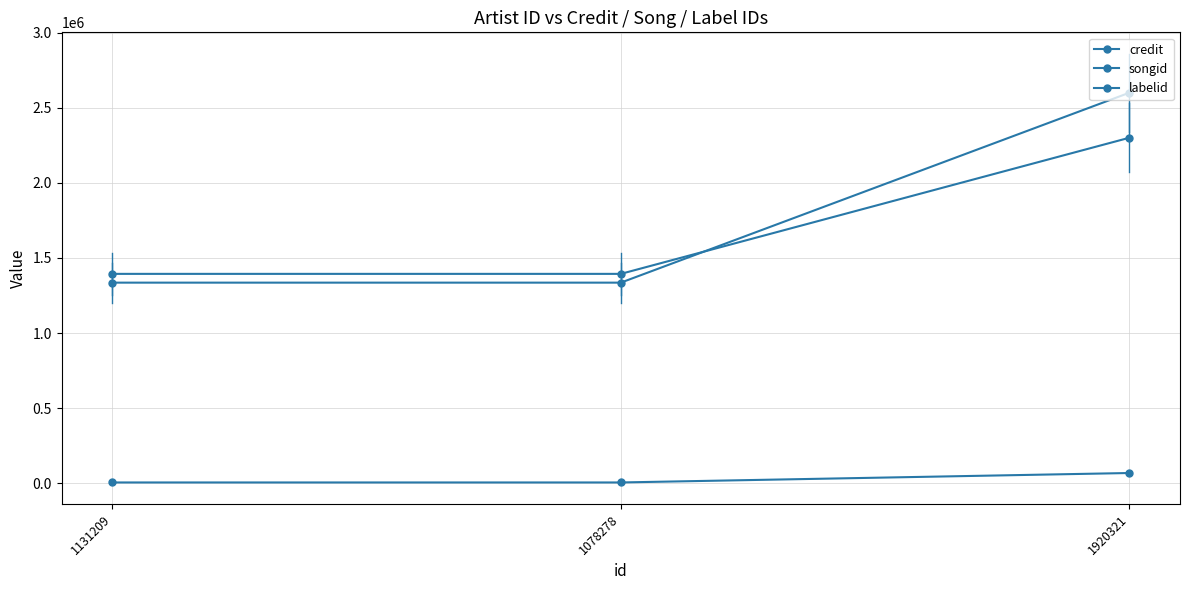

Reading left to right, list all the values displayed in this chart.

credit: 1335664	1335664	2600132
songid: 1394109	1394109	2300449
labelid: 4735	4735	67665